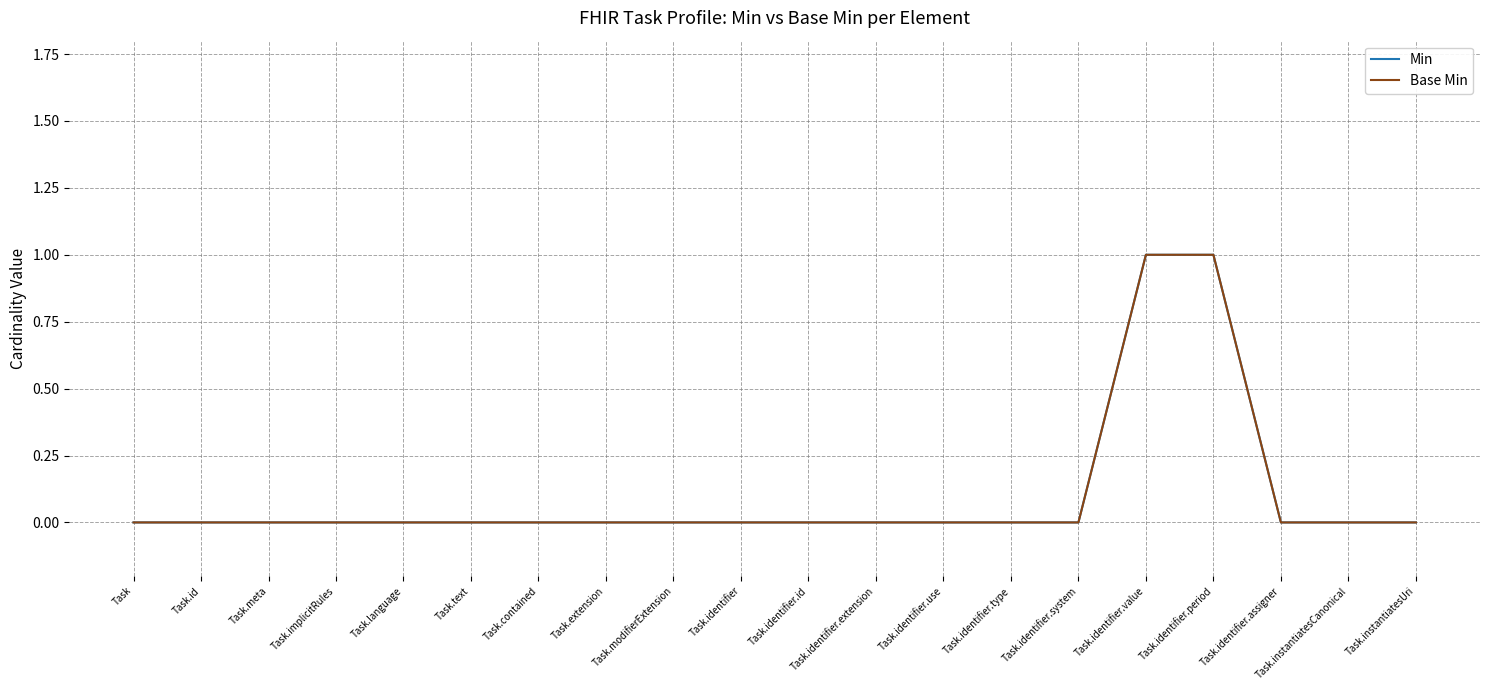

Is it true that Base Min equals 0 at Task.extension?

True